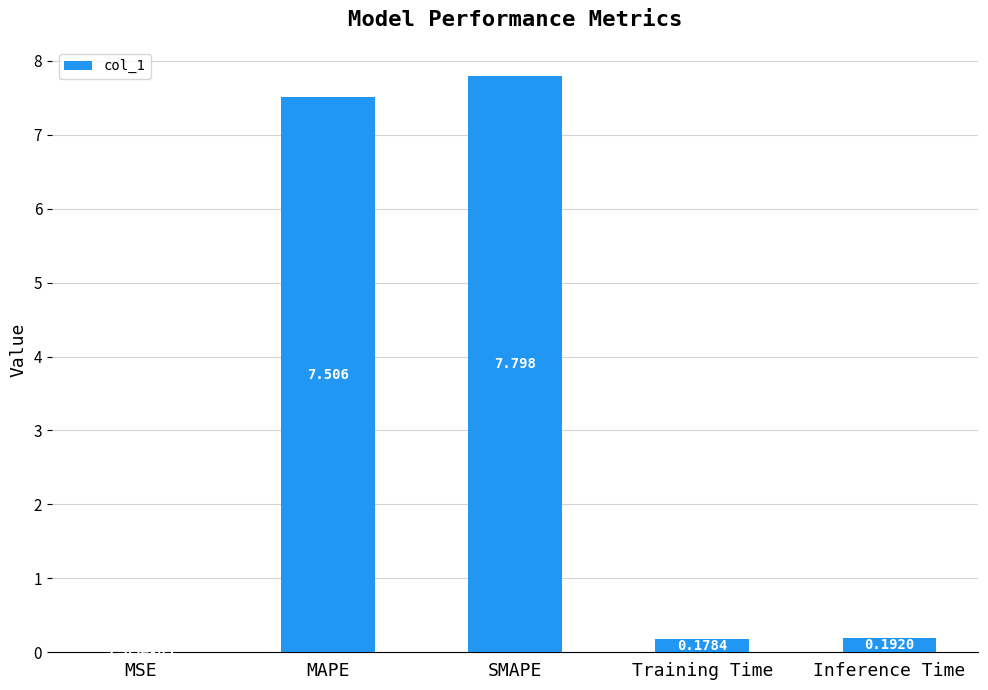

Which has a higher value, Training Time or MAPE?

MAPE